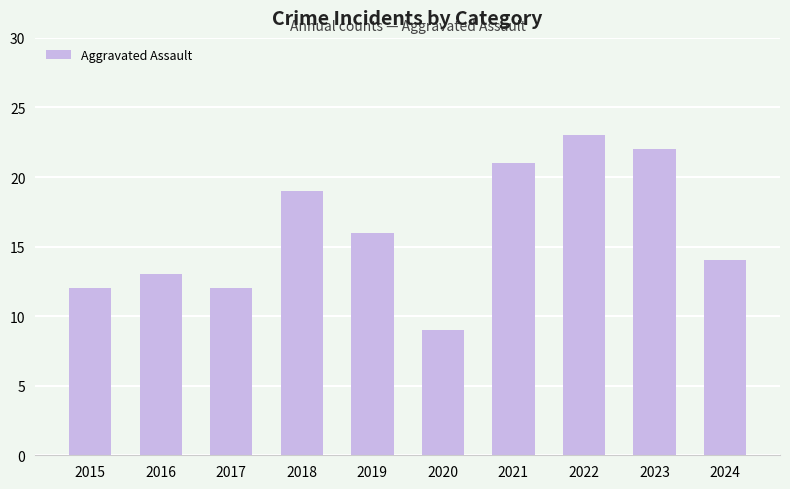

The chart shows a value of 33 at 2021. True or false?

False